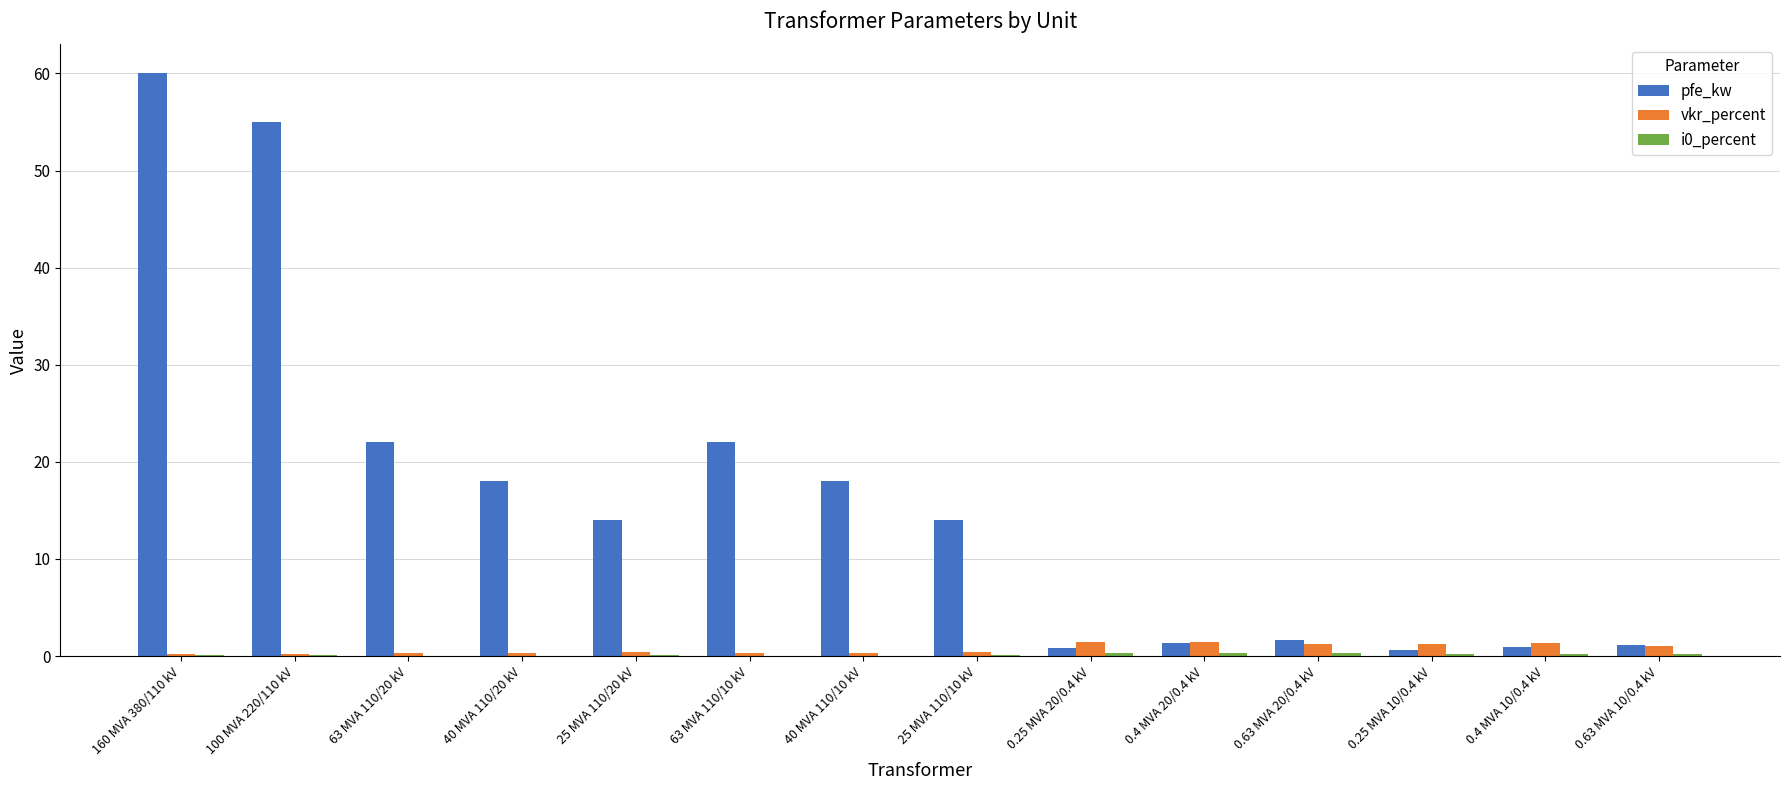

Count the number of categories in the chart.

14